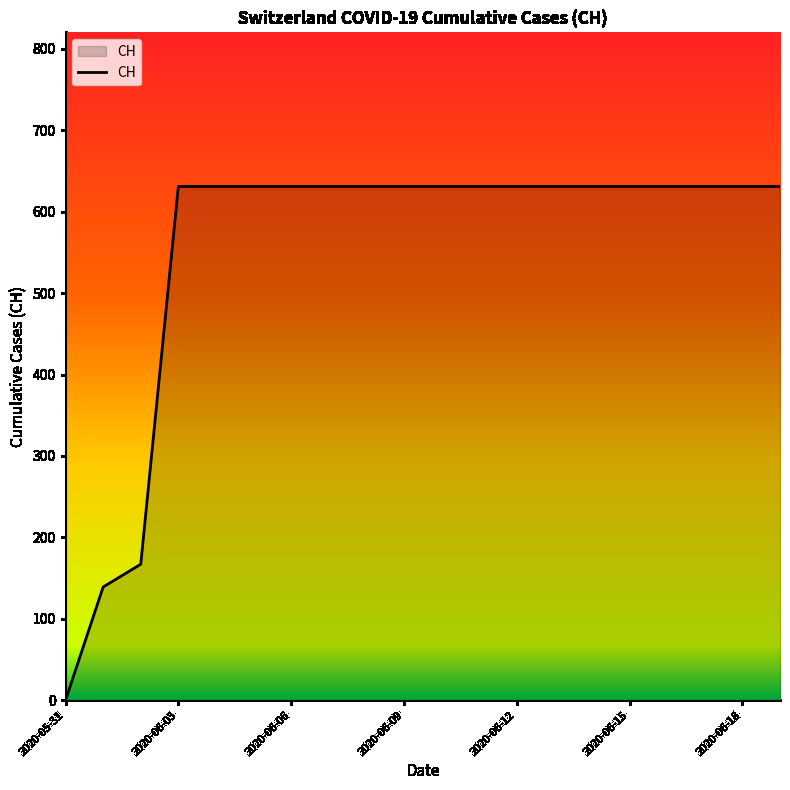

How many positive values are there?

19